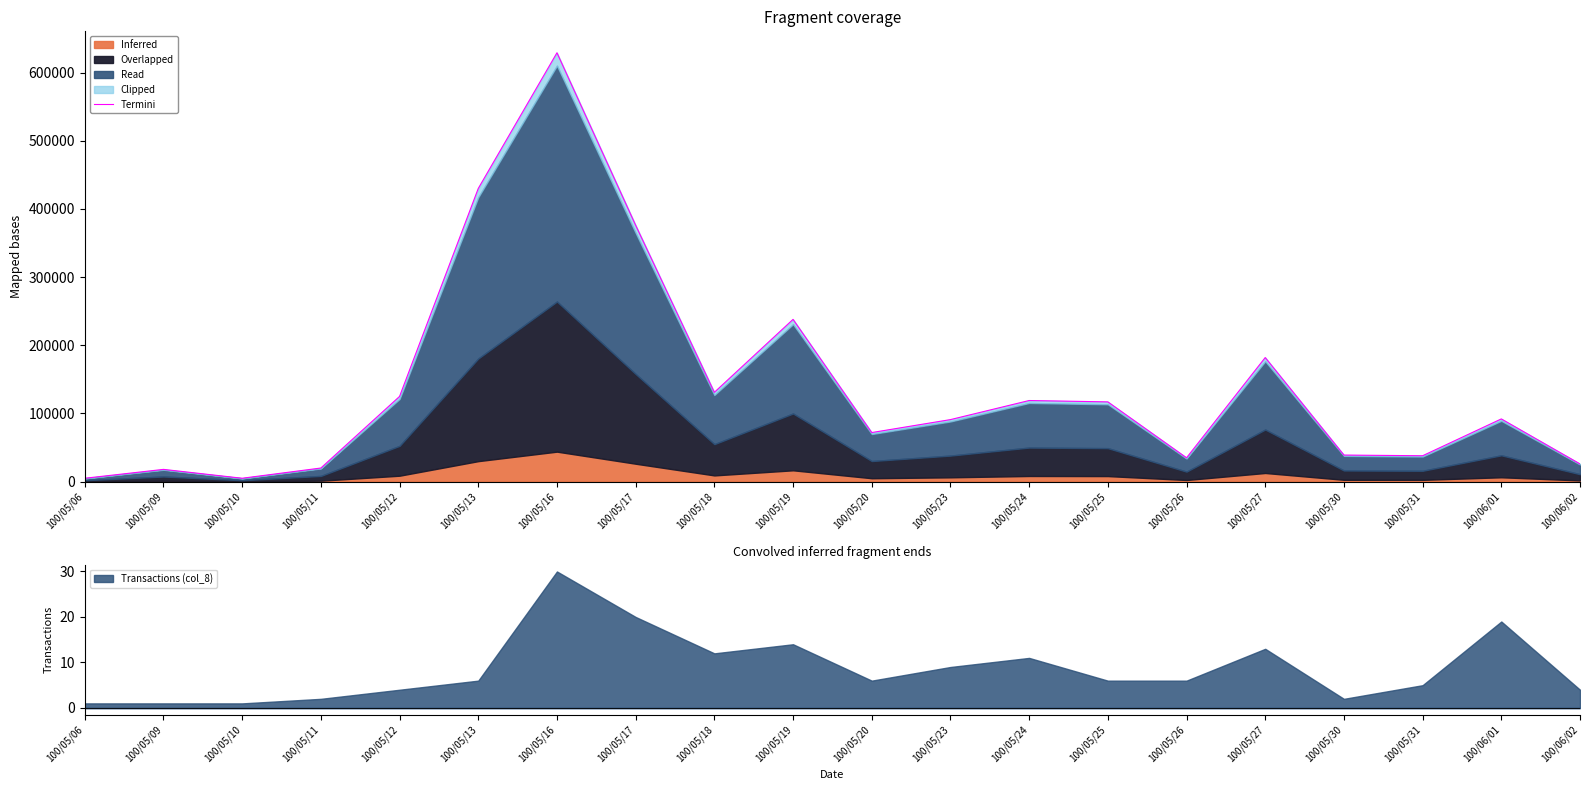

What is the sum of all values?

2788000